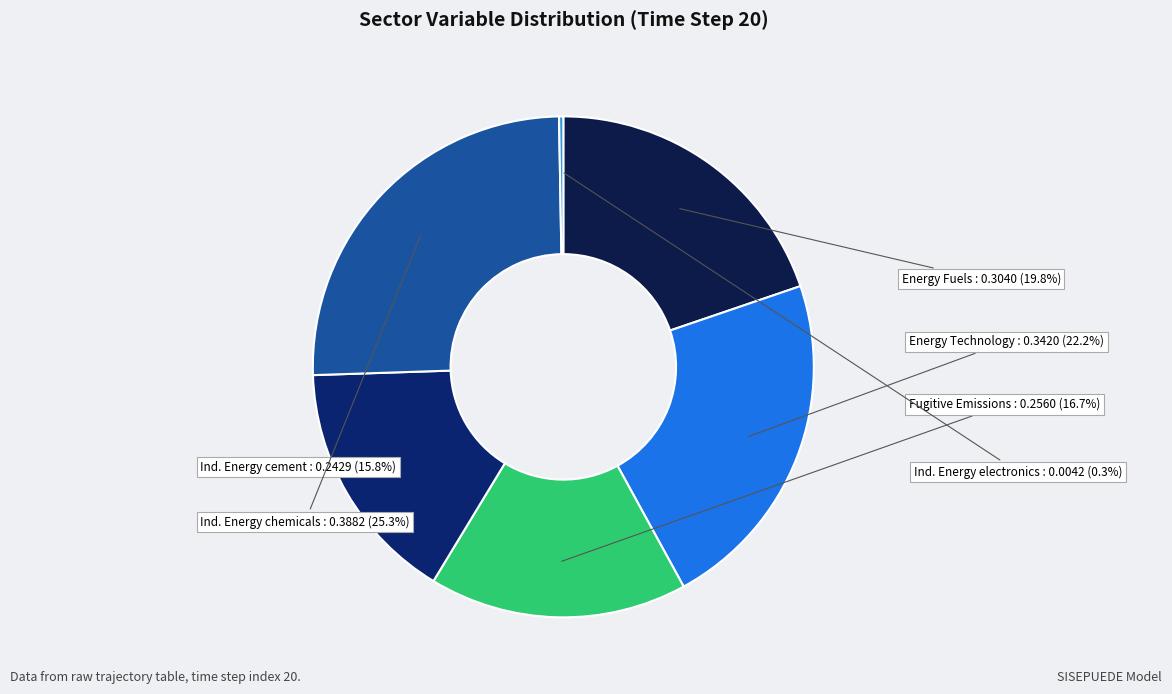

True or false: Energy Fuels accounts for 13% of the total.

False